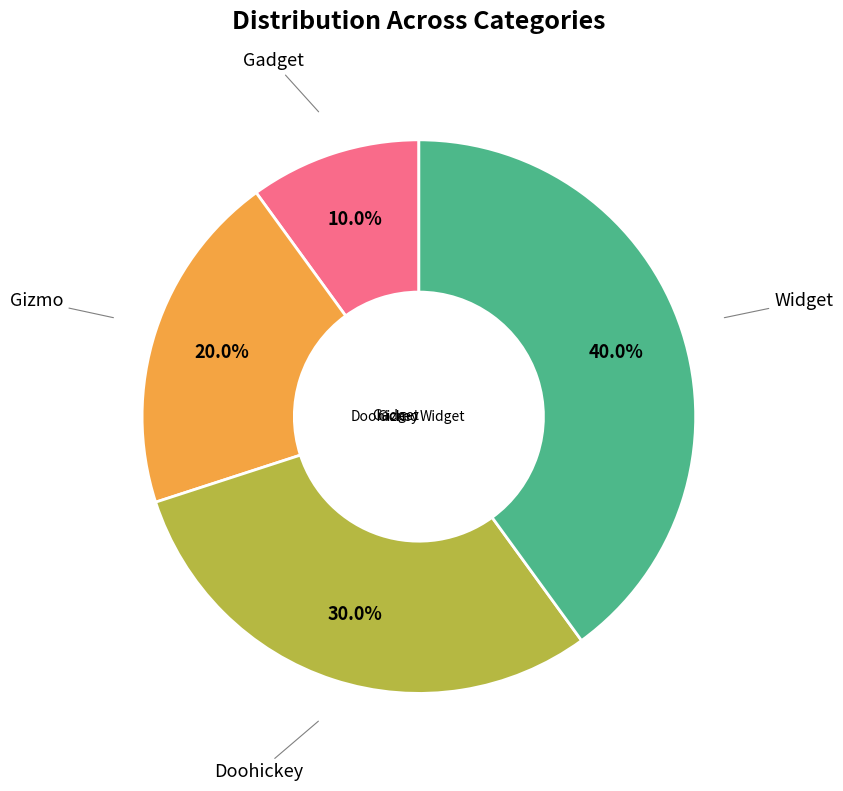

True or false: Widget accounts for 40% of the total.

True